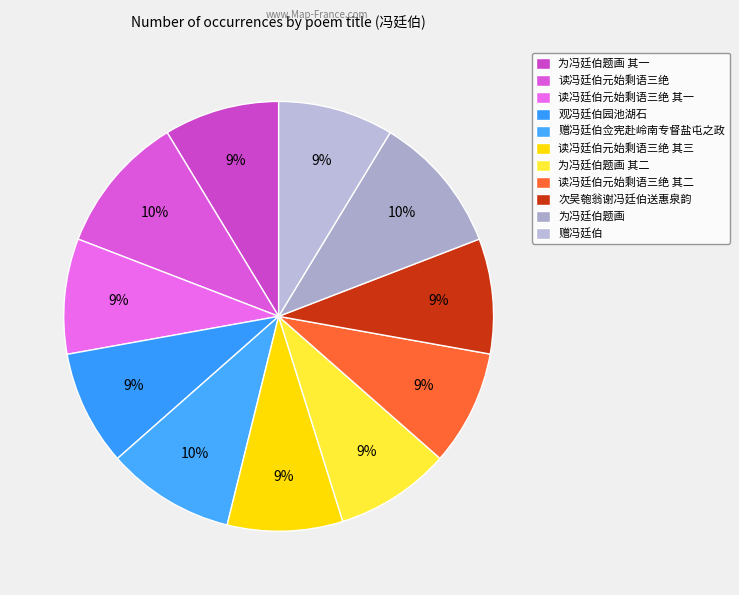

What is the total percentage of 读冯廷伯元始剩语三绝 其二 and 次吴匏翁谢冯廷伯送惠泉韵?

17.3%